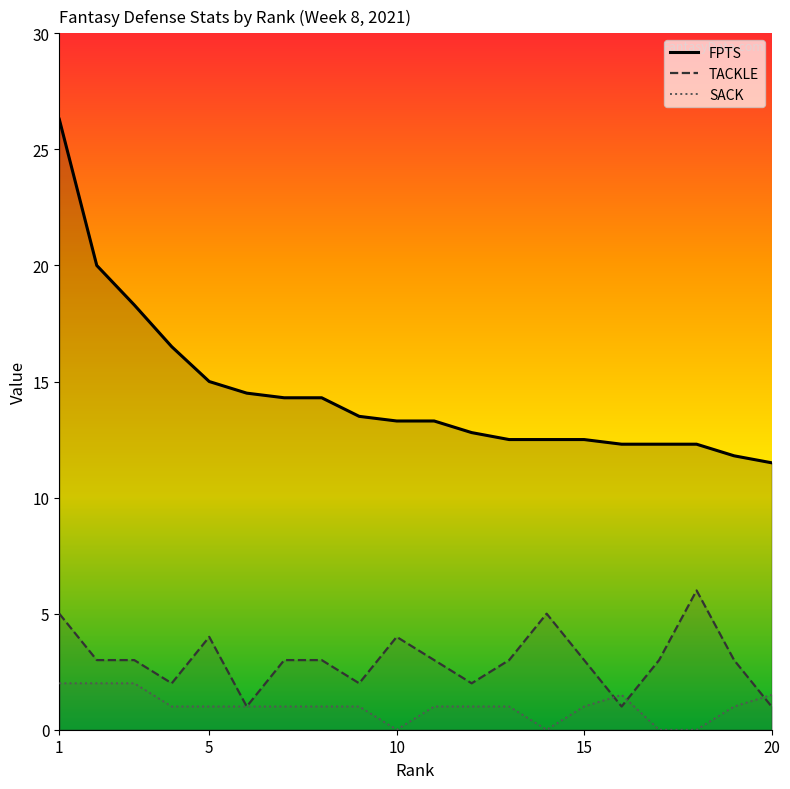

Reading left to right, transcribe all the data shown in this chart.

FPTS: 26.3	20.0	18.3	16.5	15.0	14.5	14.3	14.3	13.5	13.3	13.3	12.8	12.5	12.5	12.5	12.3	12.3	12.3	11.8	11.5
TACKLE: 5.0	3.0	3.0	2.0	4.0	1.0	3.0	3.0	2.0	4.0	3.0	2.0	3.0	5.0	3.0	1.0	3.0	6.0	3.0	1.0
SACK: 2.0	2.0	2.0	1.0	1.0	1.0	1.0	1.0	1.0	0.0	1.0	1.0	1.0	0.0	1.0	1.5	0.0	0.0	1.0	1.5